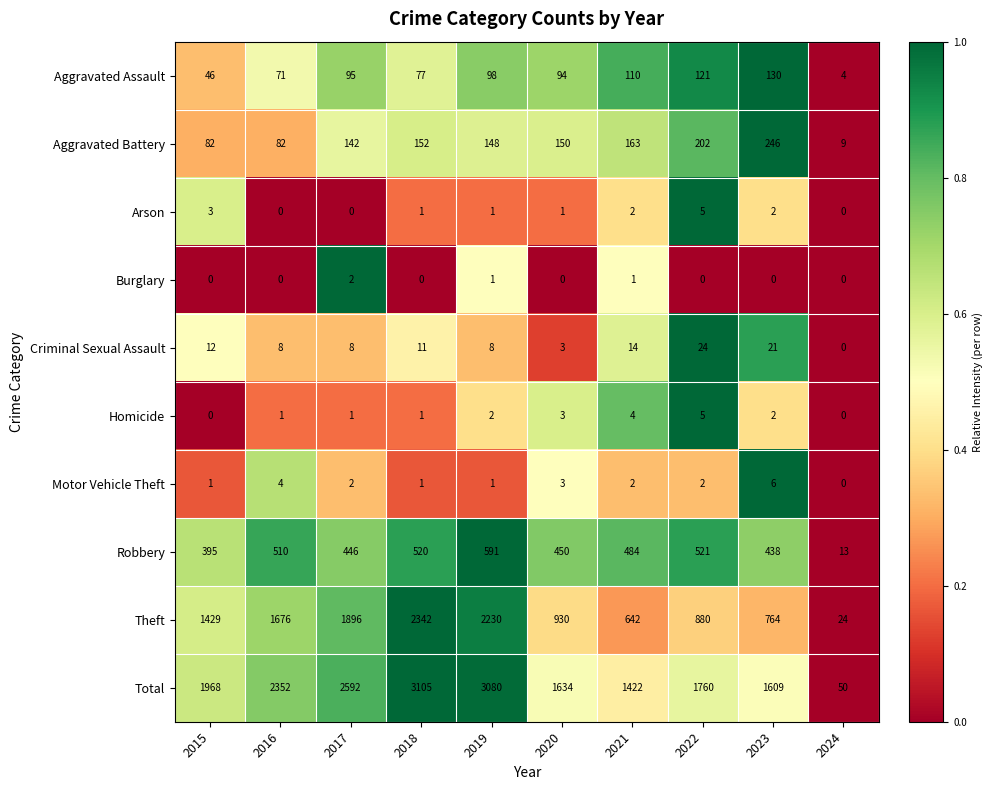

Which series has the largest range (max minus min)?

Total